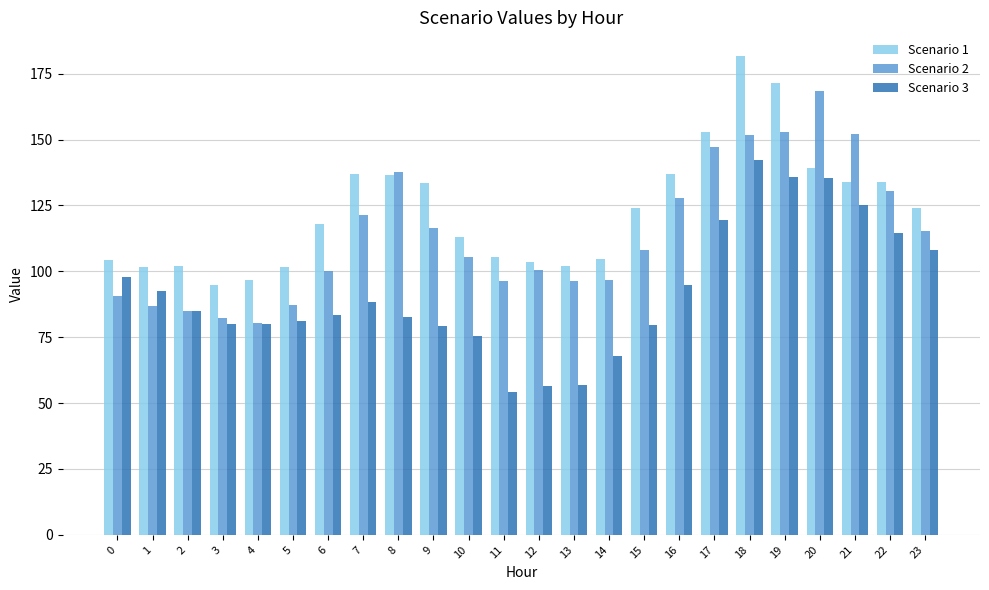

Rank the series at 17 from lowest to highest value.

Scenario 3, Scenario 2, Scenario 1